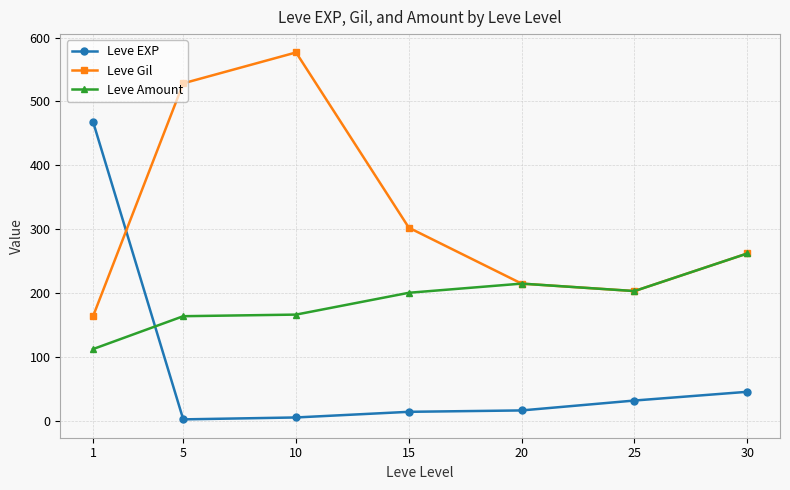

Rank the series by their maximum value, from highest to lowest.

Leve Gil, Leve EXP, Leve Amount